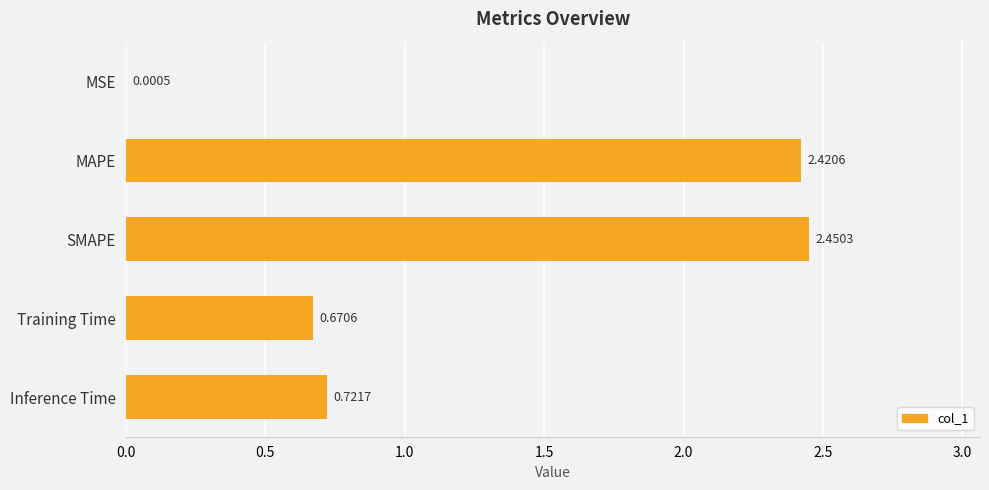

What is the sum of the values at Inference Time and MAPE?

3.1